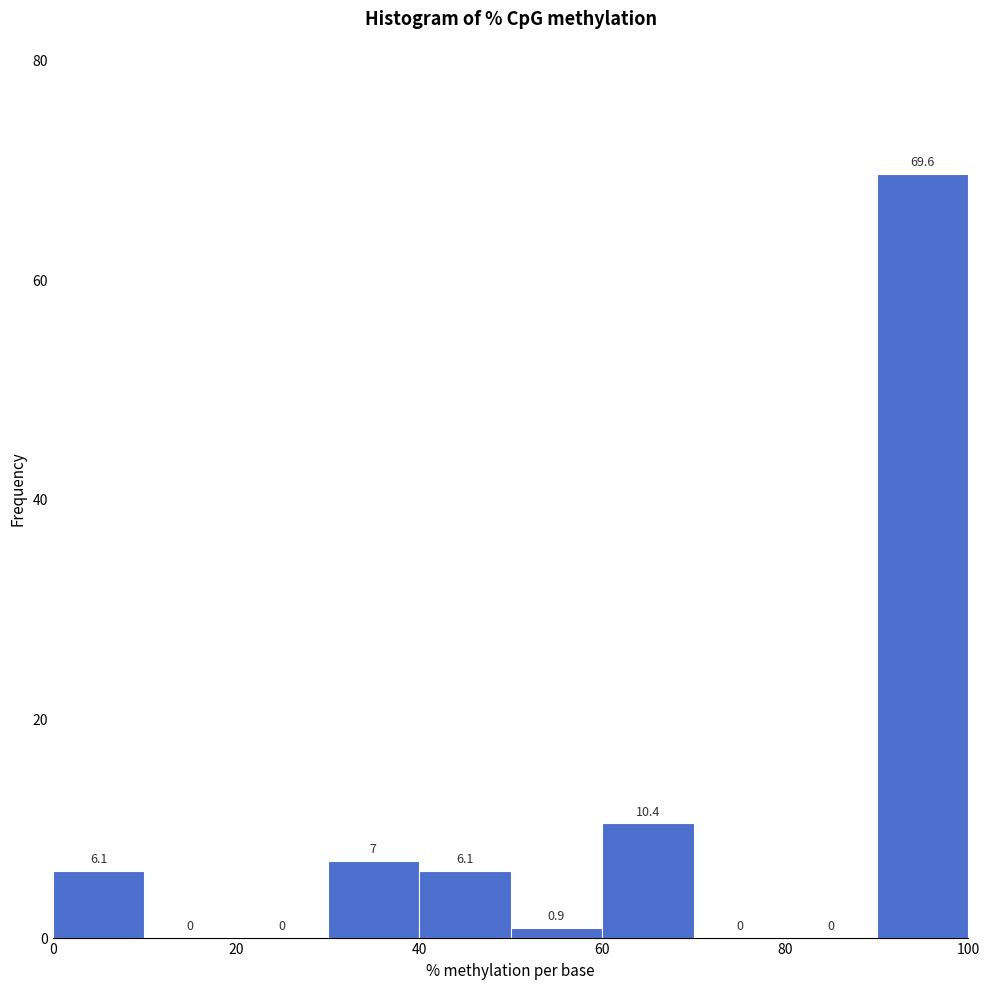

How tall is the bar that spans 90 to 100 on the x-axis?

69.6